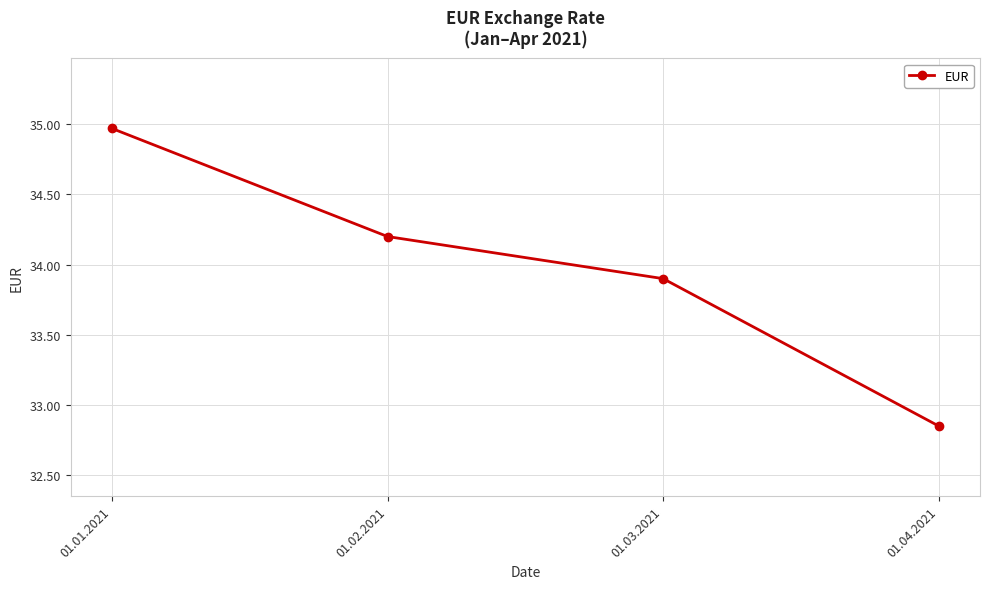

What is the difference between the maximum and minimum values?

2.1